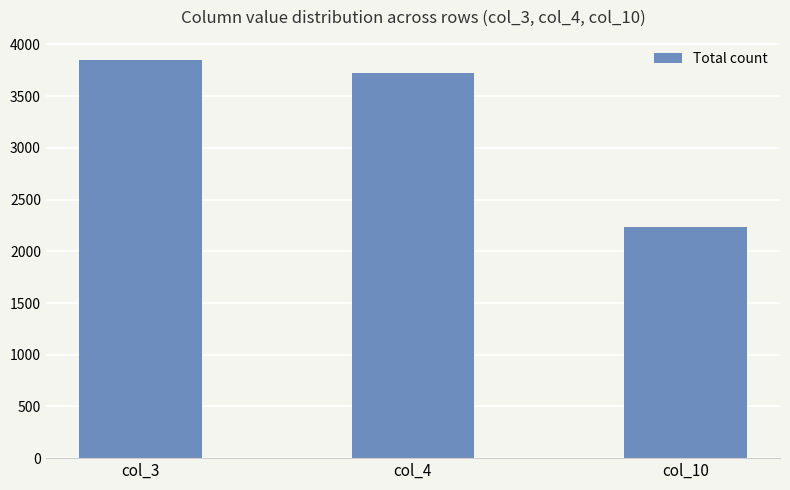

Reading left to right, transcribe all the data shown in this chart.

3854	3728	2238